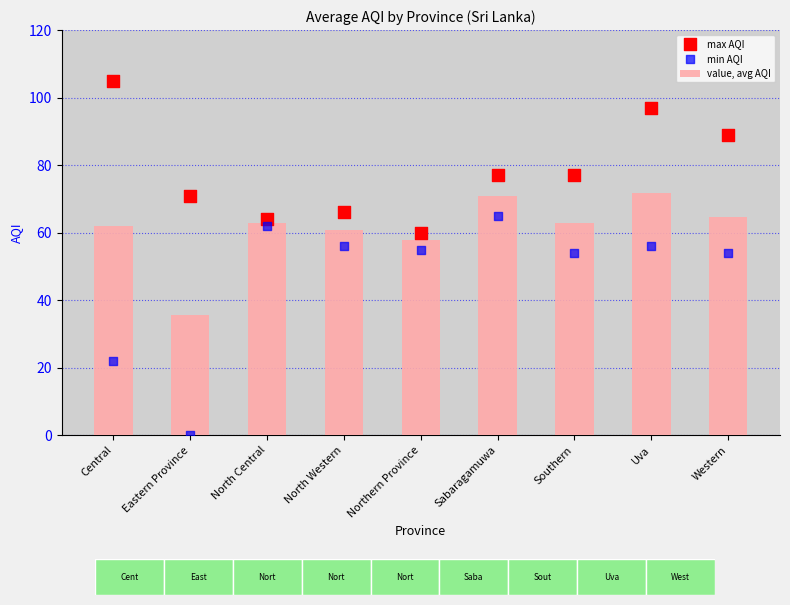

At which category is the sum across all series the highest?

Uva